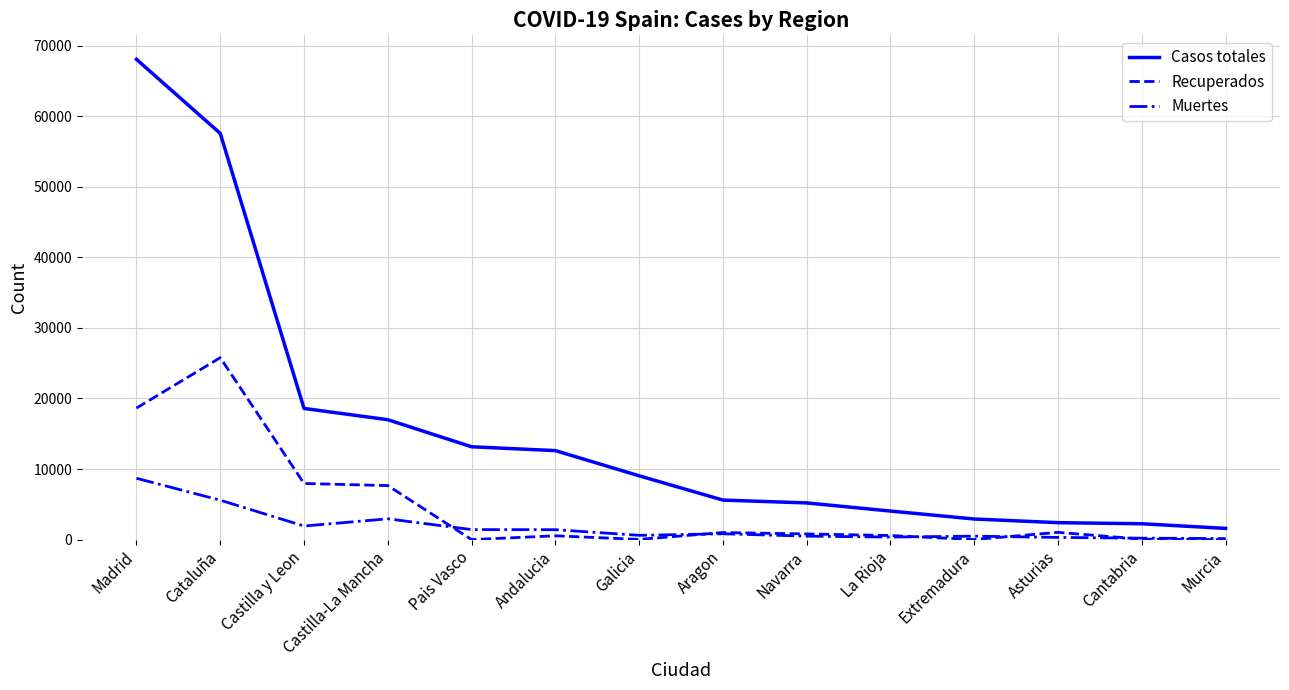

What is the difference between the maximum and minimum values in the Casos totales series?

66479